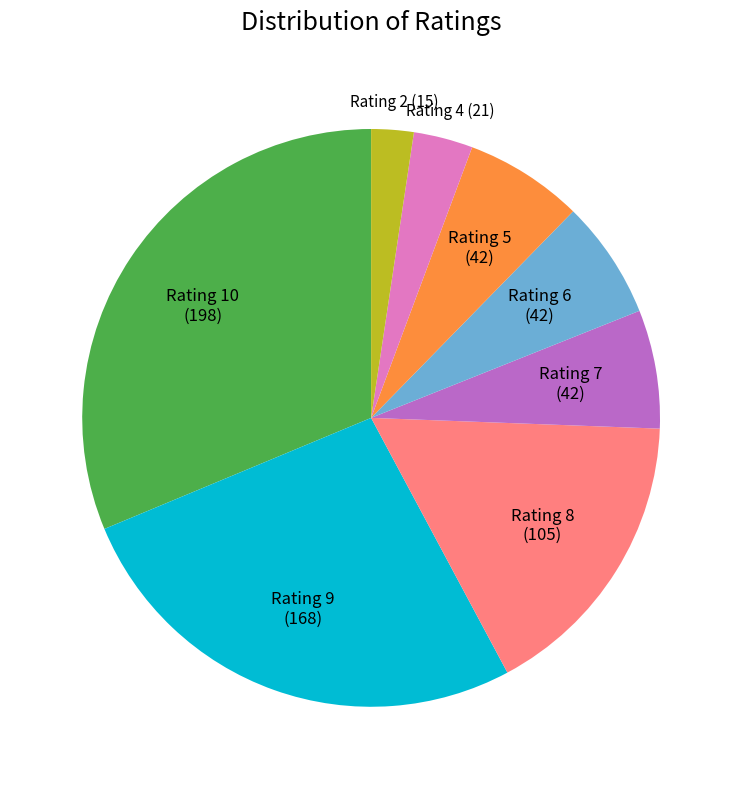

Is there a majority slice in this chart?

No